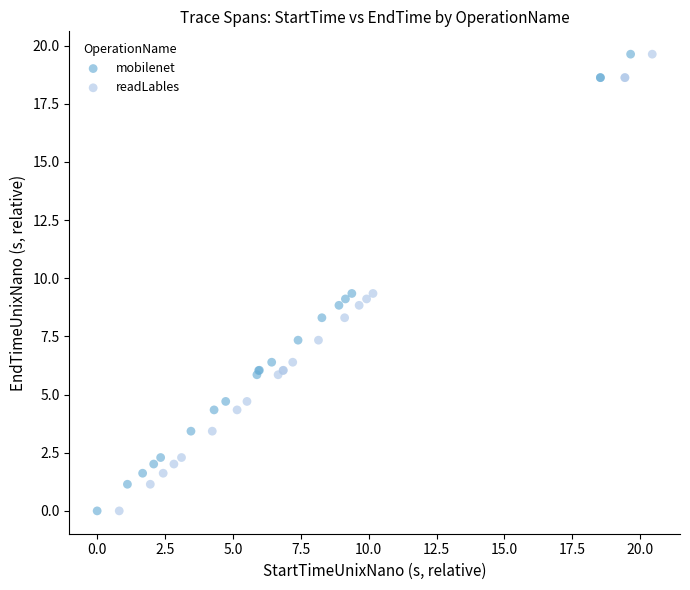

Which series has the widest spread of Y values?

readLables